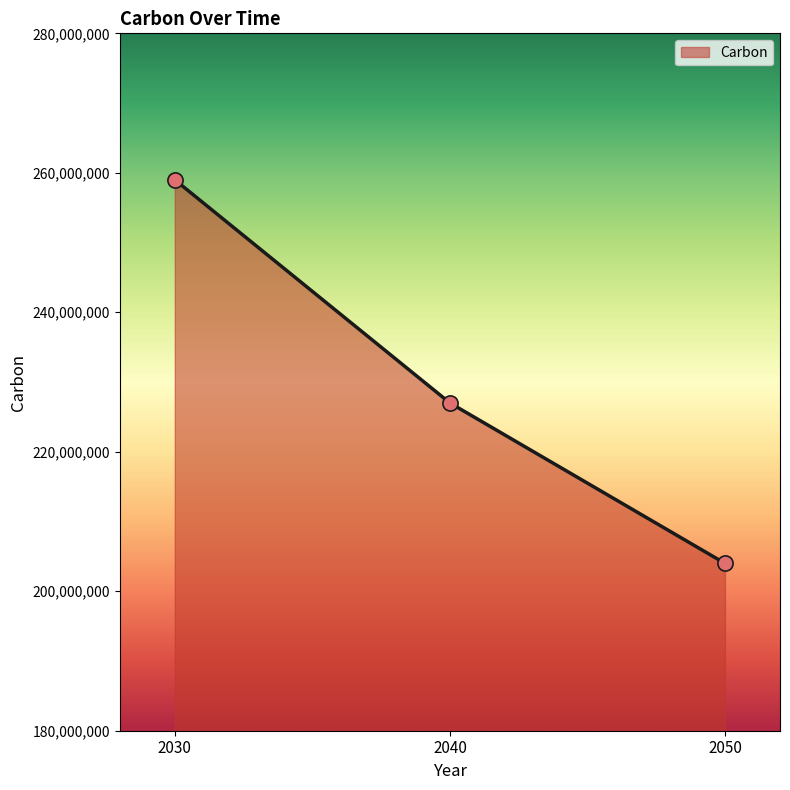

Between 2050 and 2030, which is larger?

2030